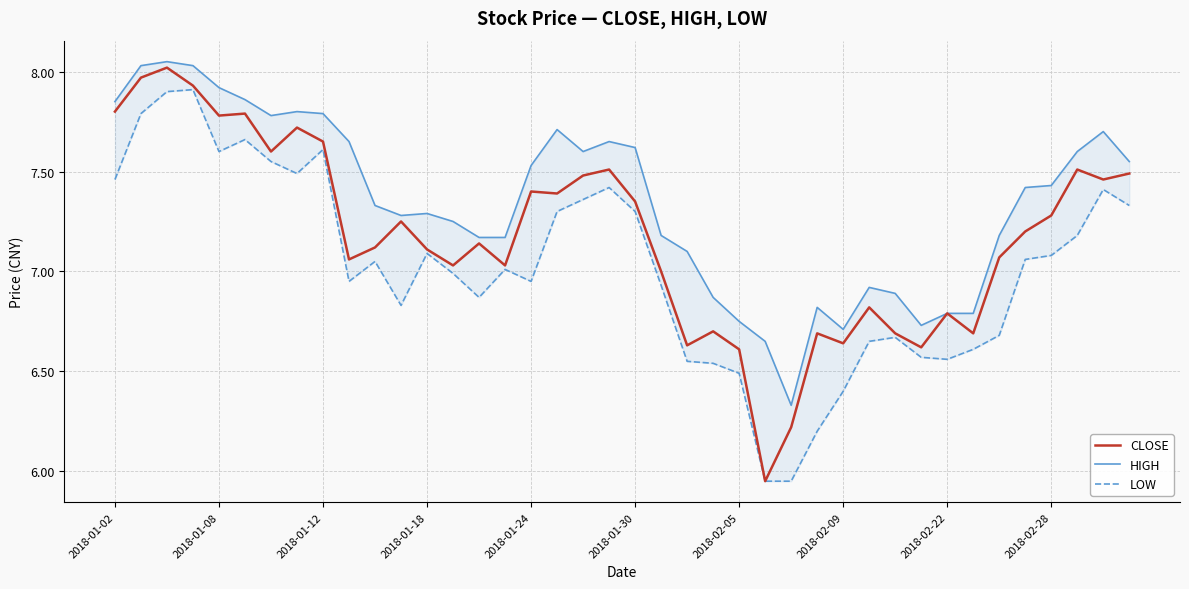

Reading right to left, extract all data points from this chart.

CLOSE: 7.5	7.5	7.5	7.3	7.2	7.1	6.7	6.8	6.6	6.7	6.8	6.6	6.7	6.2	6.0	6.6	6.7	6.6	7.0	7.3	7.5	7.5	7.4	7.4	7.0	7.1	7.0	7.1	7.2	7.1	7.1	7.7	7.7	7.6	7.8	7.8	7.9	8.0	8.0	7.8
HIGH: 7.5	7.7	7.6	7.4	7.4	7.2	6.8	6.8	6.7	6.9	6.9	6.7	6.8	6.3	6.7	6.8	6.9	7.1	7.2	7.6	7.7	7.6	7.7	7.5	7.2	7.2	7.2	7.3	7.3	7.3	7.7	7.8	7.8	7.8	7.9	7.9	8.0	8.1	8.0	7.8
LOW: 7.3	7.4	7.2	7.1	7.1	6.7	6.6	6.6	6.6	6.7	6.7	6.4	6.2	6.0	6.0	6.5	6.5	6.5	6.9	7.3	7.4	7.4	7.3	7.0	7.0	6.9	7.0	7.1	6.8	7.0	7.0	7.6	7.5	7.5	7.7	7.6	7.9	7.9	7.8	7.5